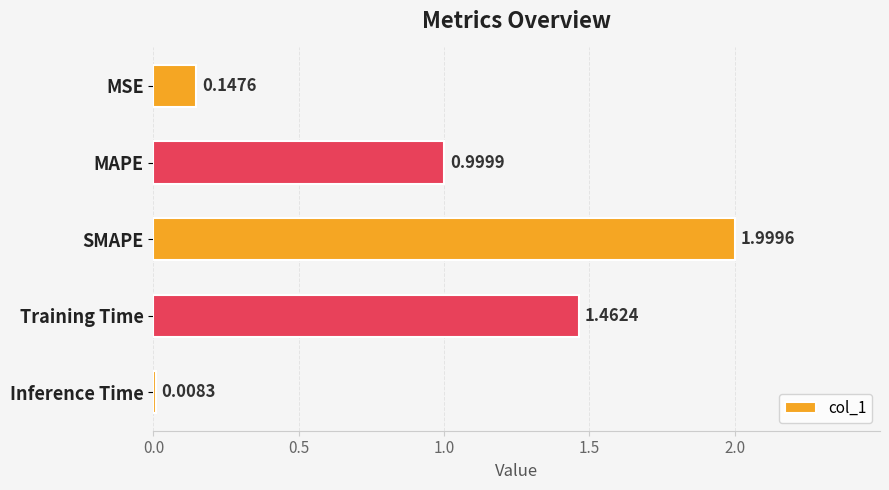

What is the ratio of the value at SMAPE to the value at Training Time?

1.4